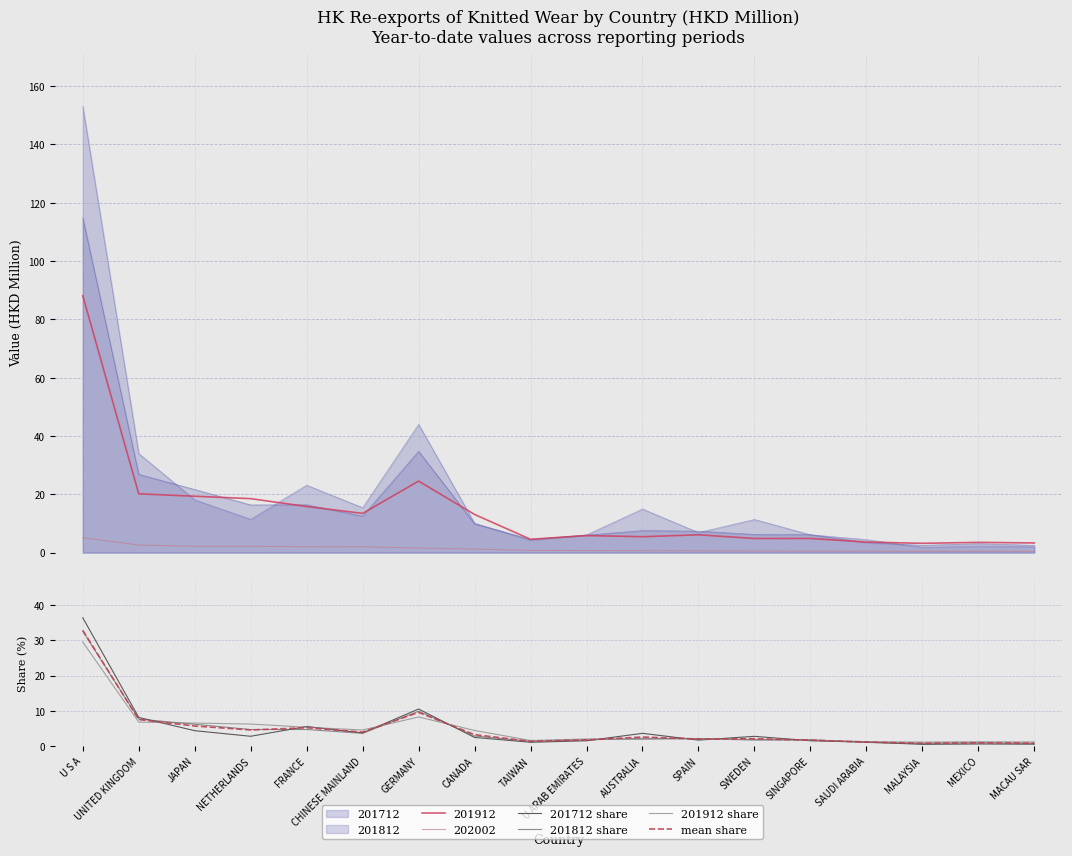

Which category has the highest value in the 201812 share series?

U S A